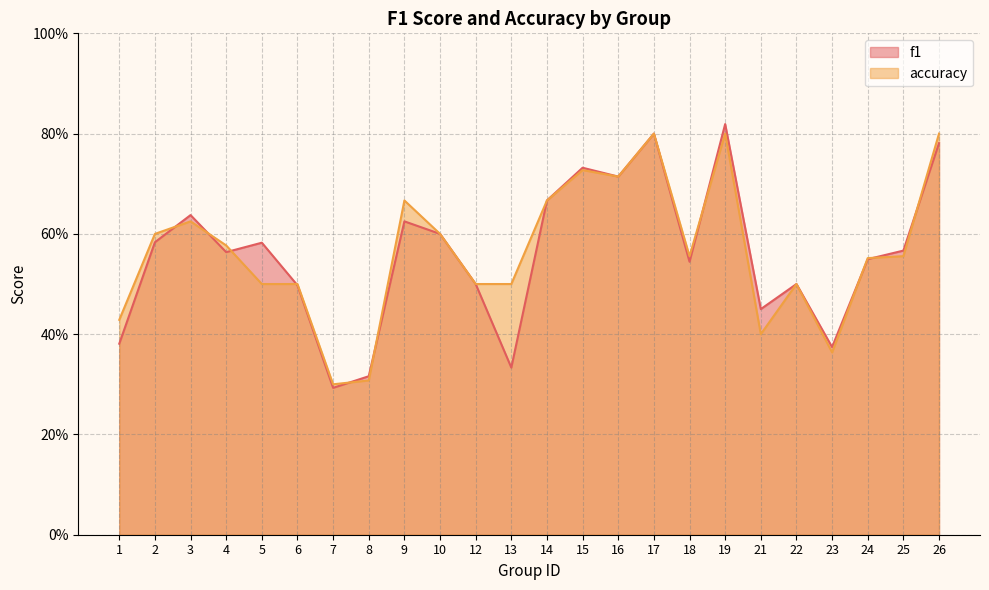

Rank the series at 23 from highest to lowest value.

f1, accuracy